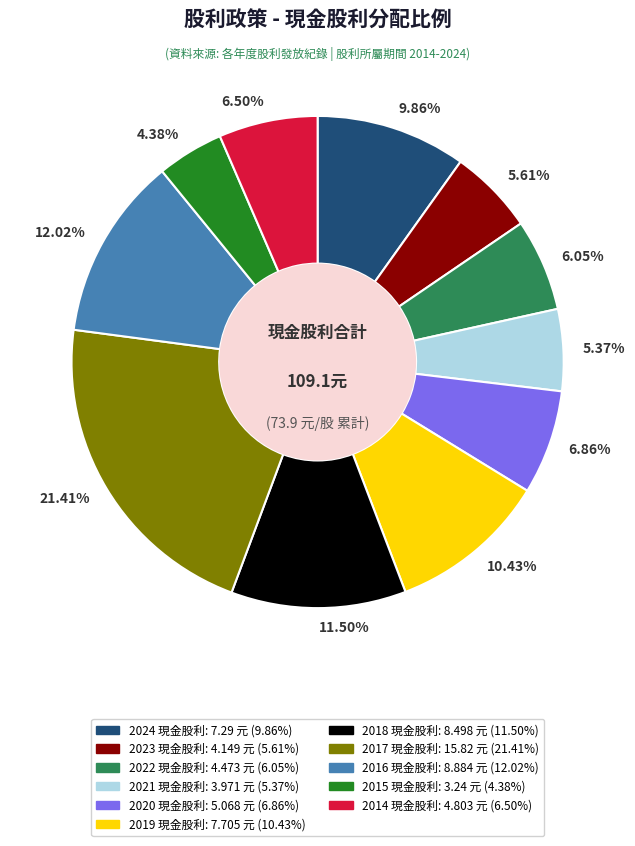

Is there any slice that represents more than half of the pie?

No